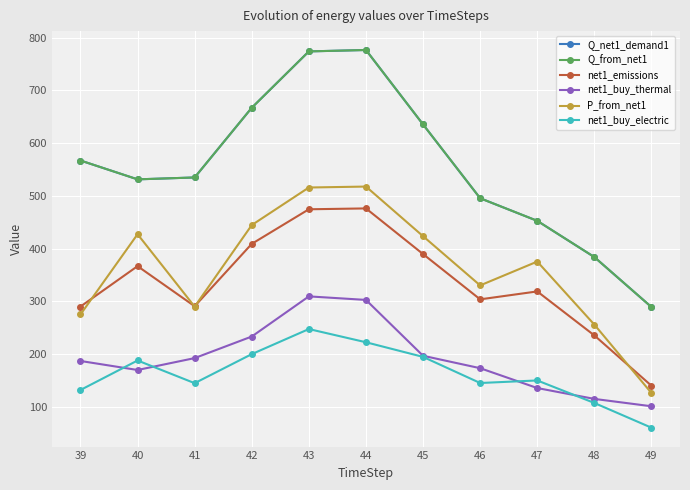

Is this an area chart (filled region under the line)?

No